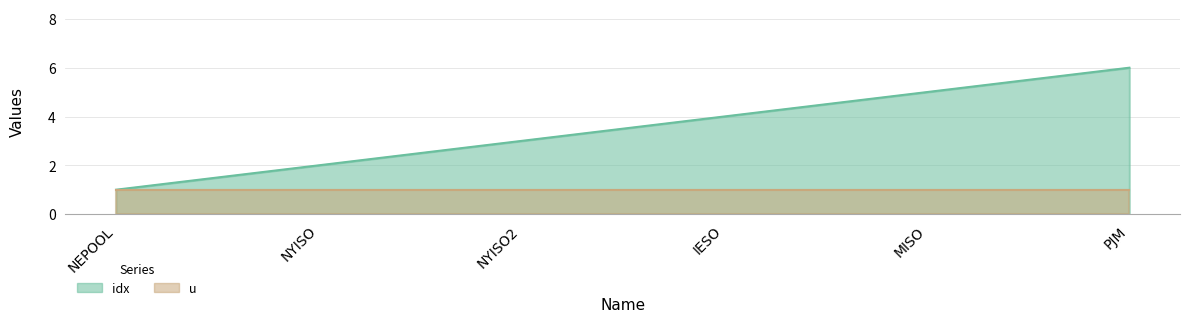

The value at PJM is 6. True or false?

True